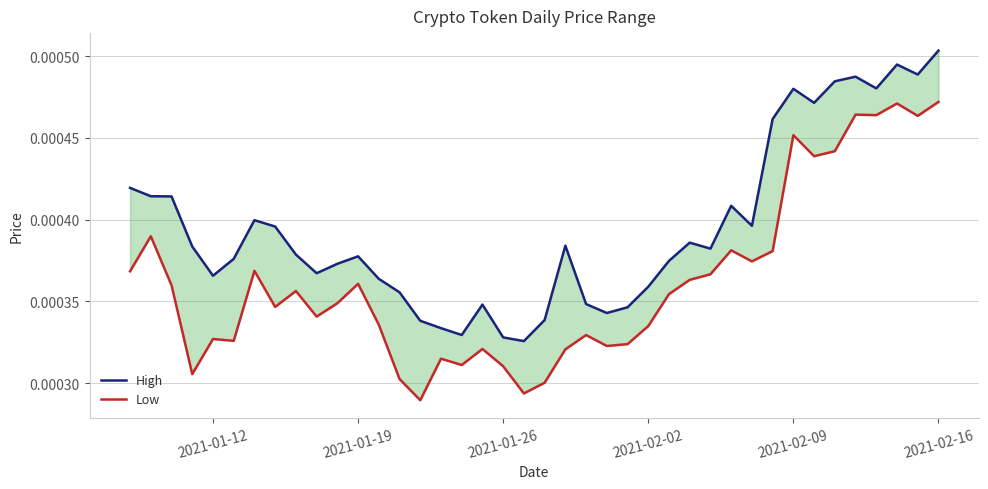

True or false: High has more than 0 interior local peaks.

True